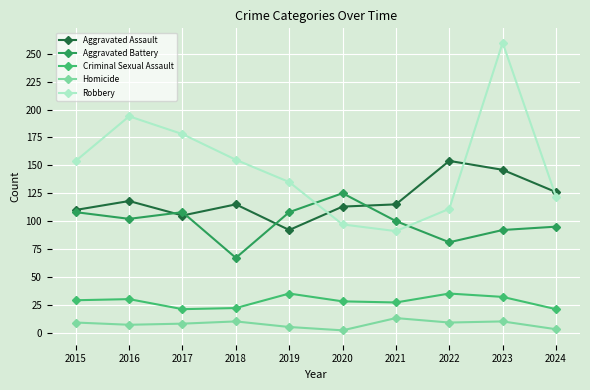

What is the difference between the highest and lowest values at 2023?

250